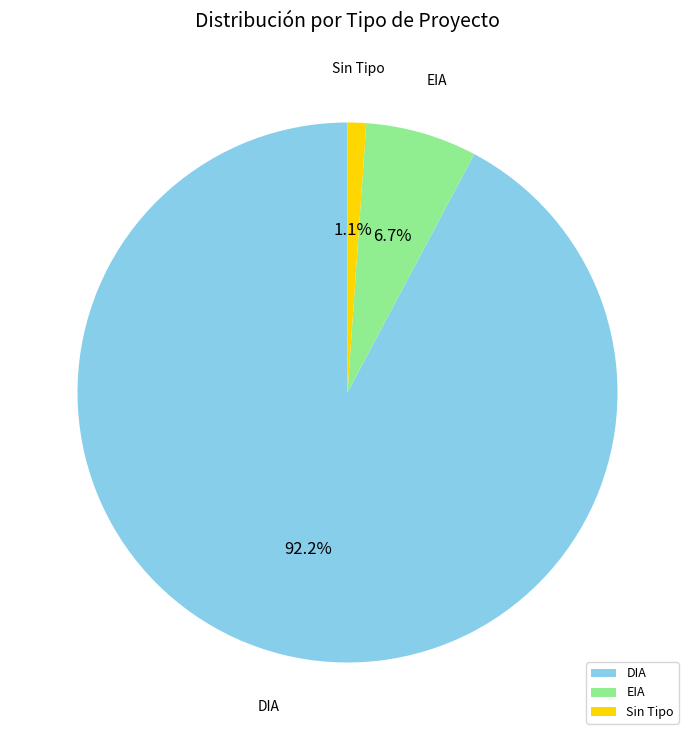

How many segments does this pie chart have?

3